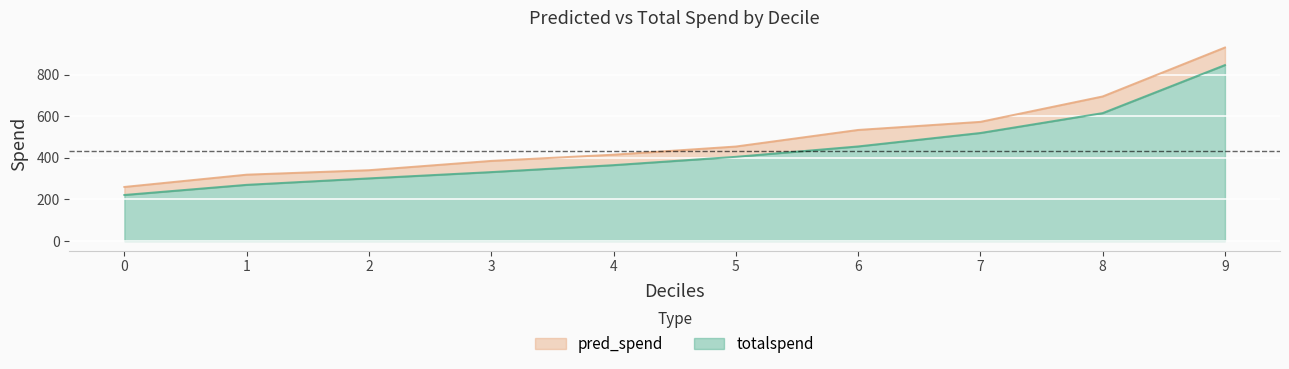

What is the total value across all series at 1?

319.1